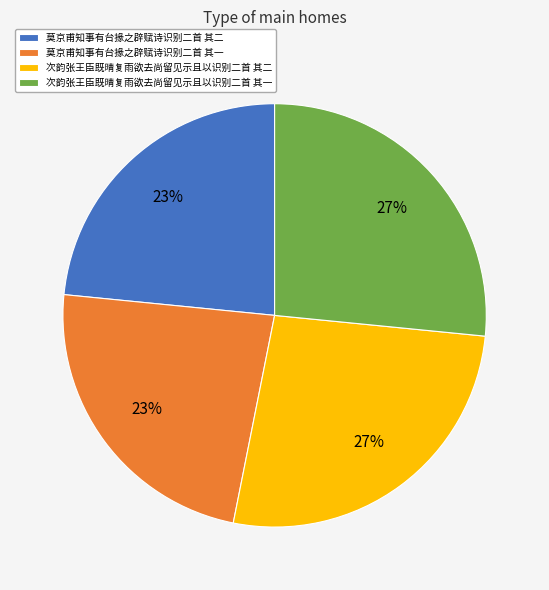

Is there a majority slice in this chart?

No